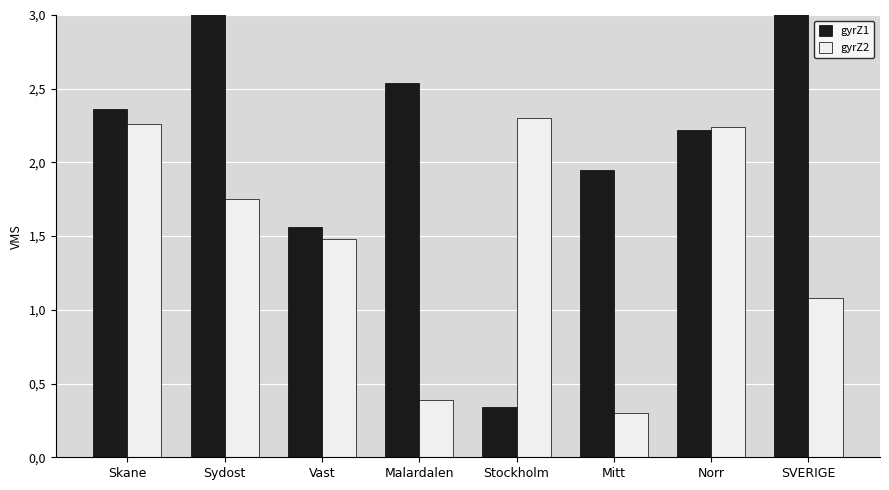

What is the sum of all gyrZ1 values?

18.2